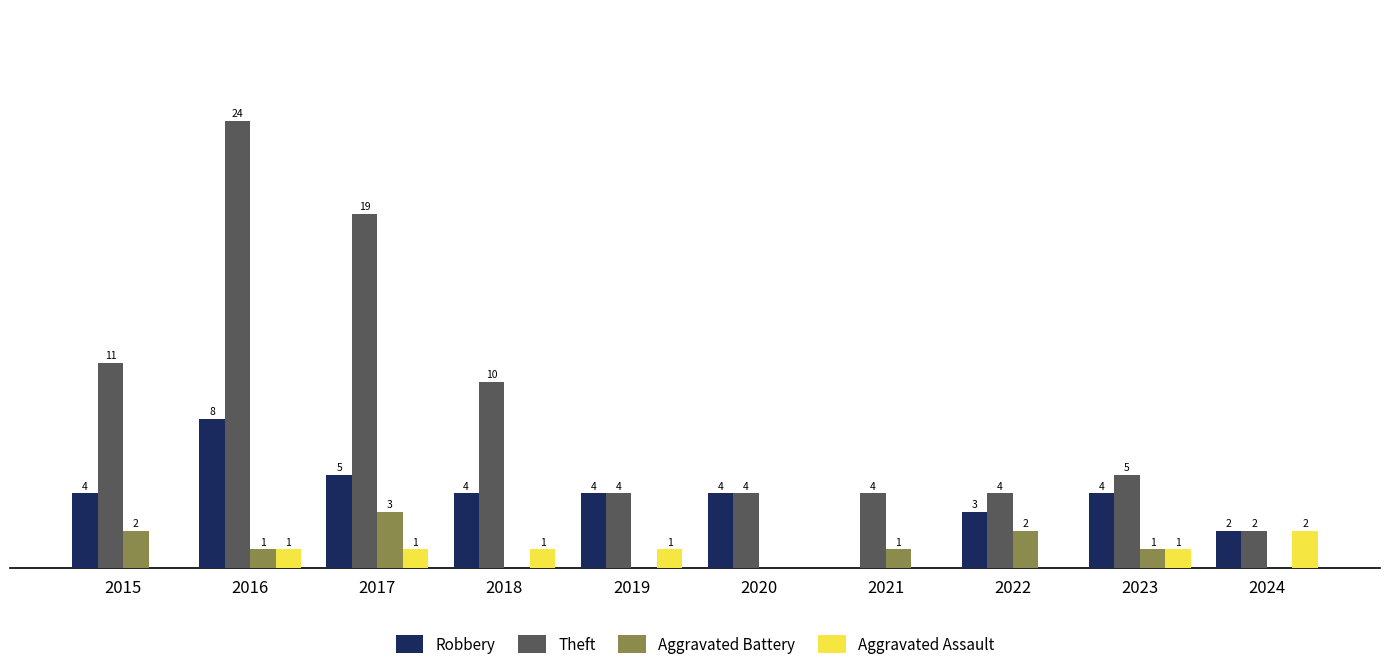

Is the value of Aggravated Assault at 2019 greater than the value of Robbery at 2020?

No